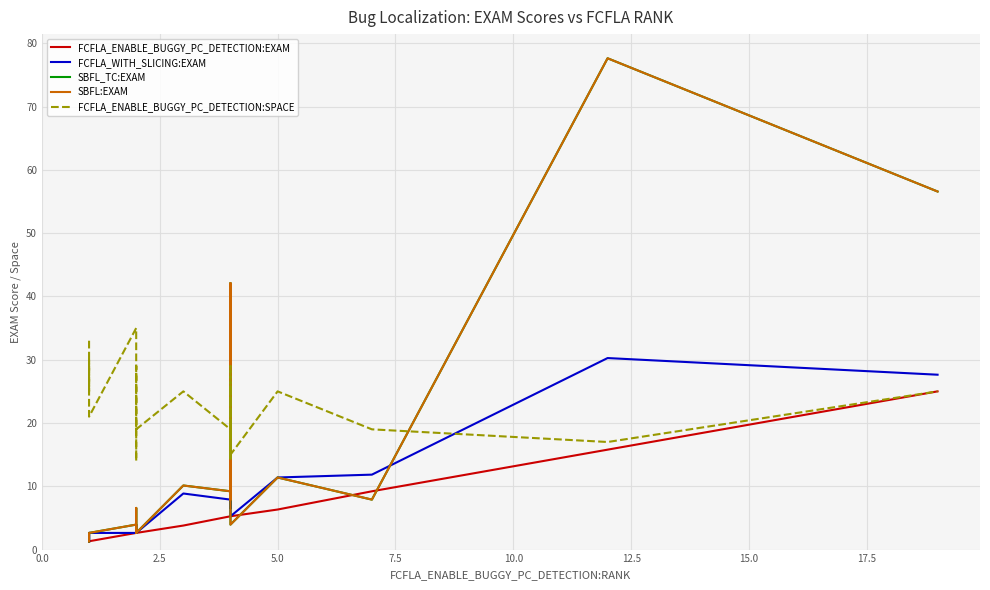

Does the chart display data point markers on the line(s)?

No